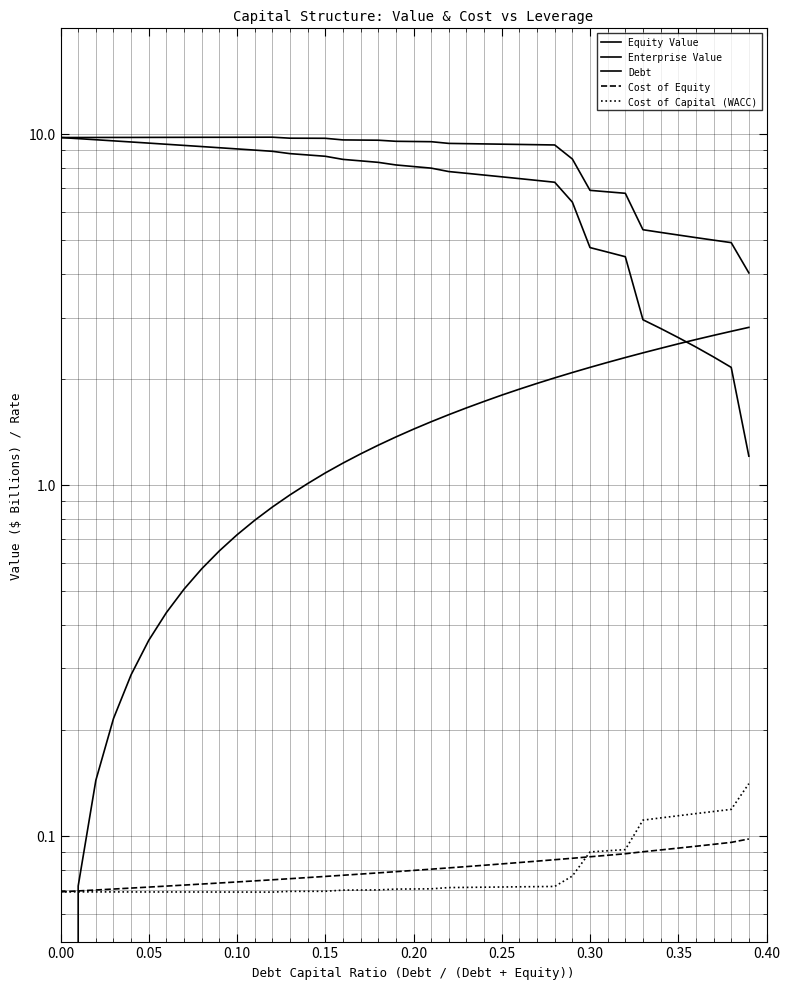

What are all the series names shown in the legend?

Equity Value, Enterprise Value, Debt, Cost of Equity, Cost of Capital (WACC)